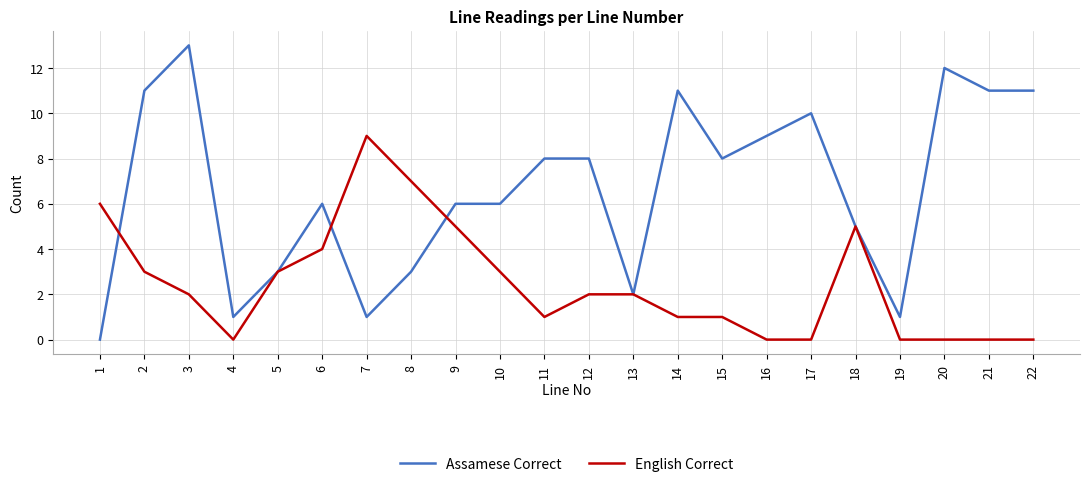

Rank the series by their average value, from highest to lowest.

Assamese Correct, English Correct